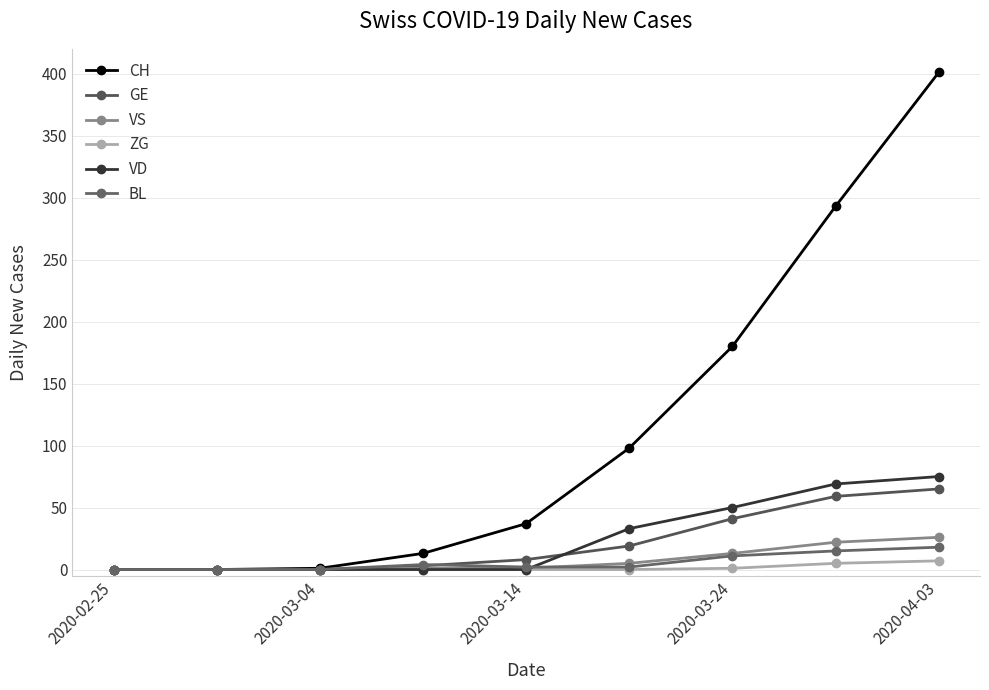

Is this an area chart (filled region under the line)?

No